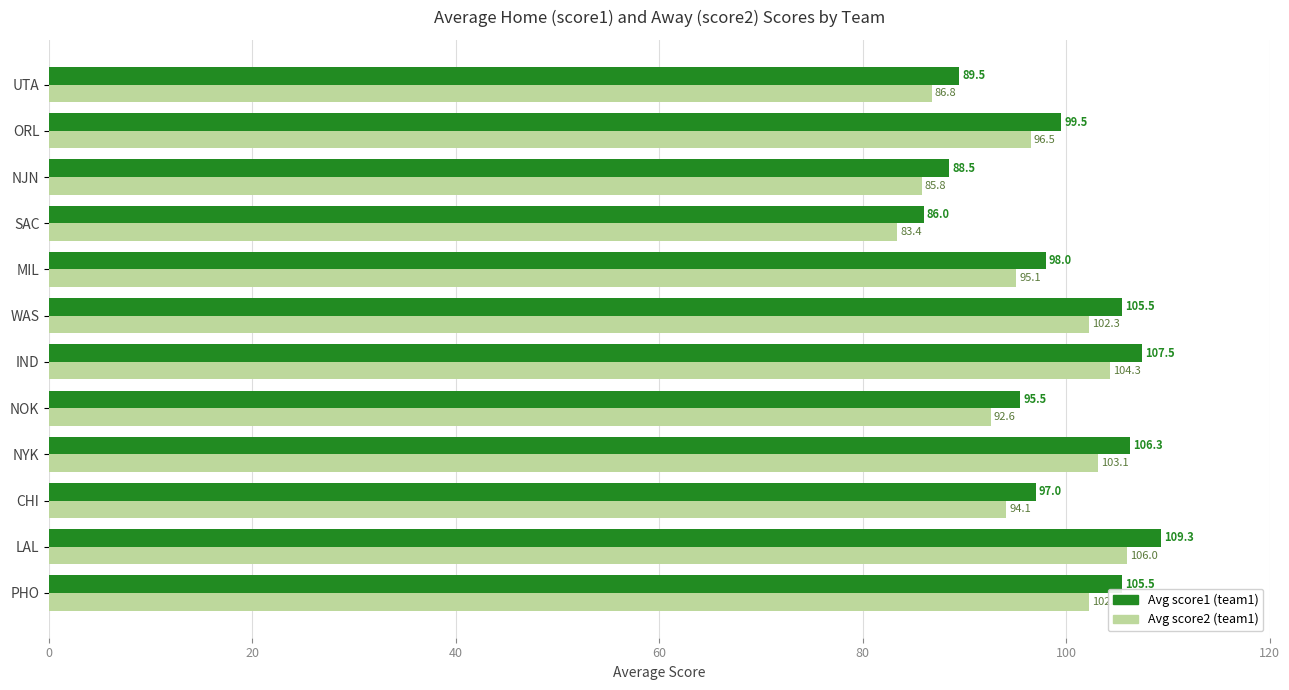

What is the sum of the Avg score1 (team1) values at UTA and SAC?

175.5